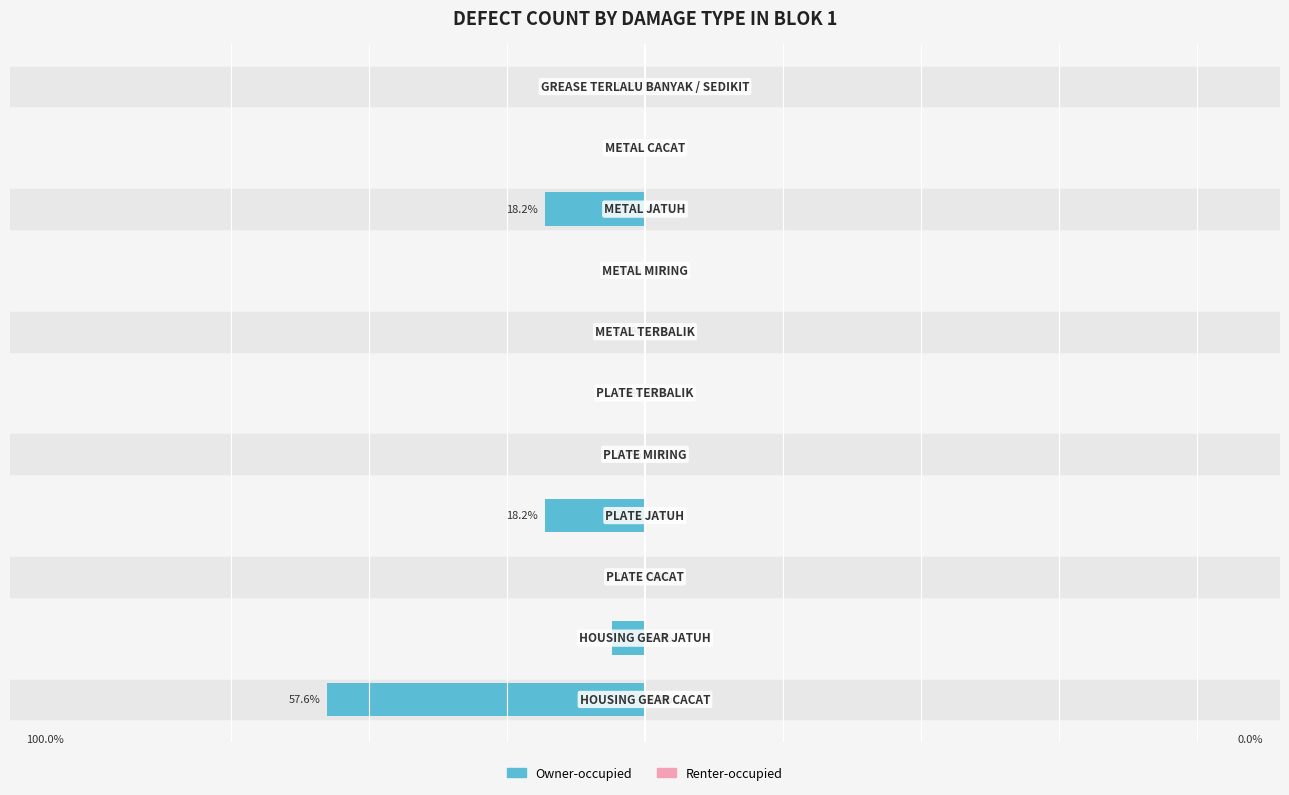

Are the bars horizontal?

Yes